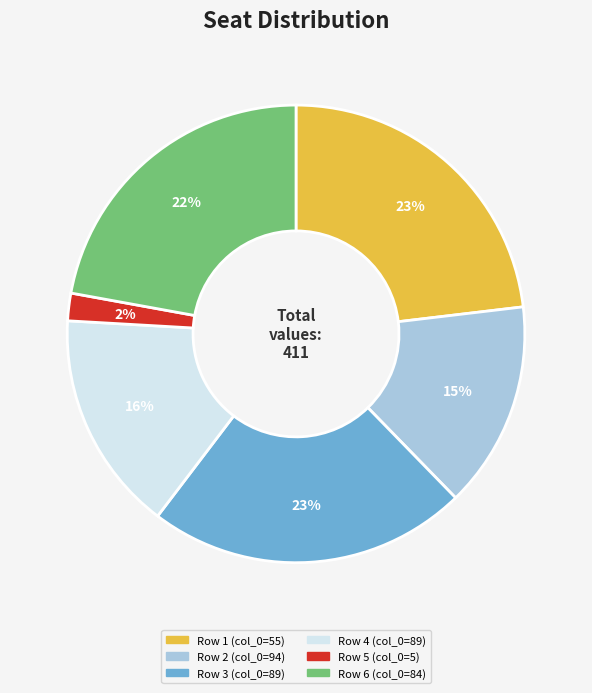

Count the number of slices in the pie.

6